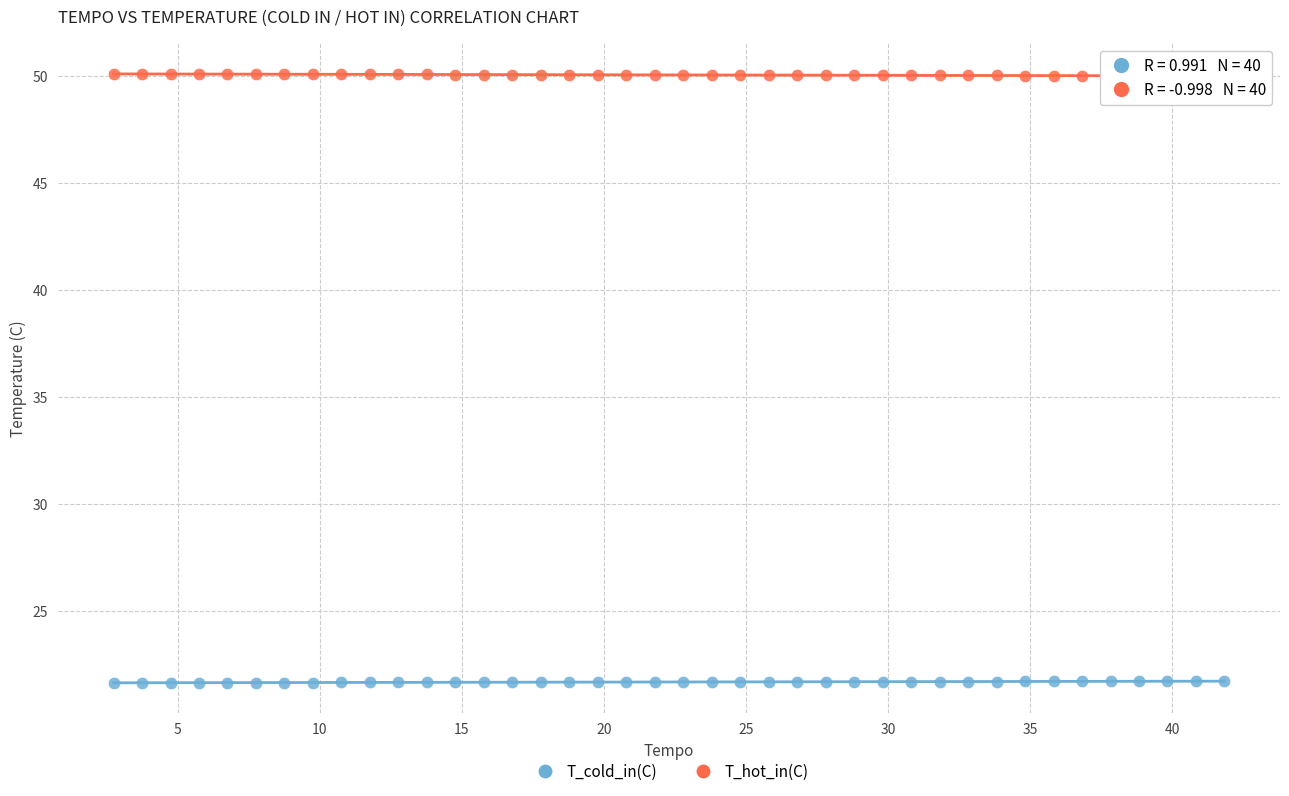

Which series contains the lowest Y value?

T_cold_in(C)